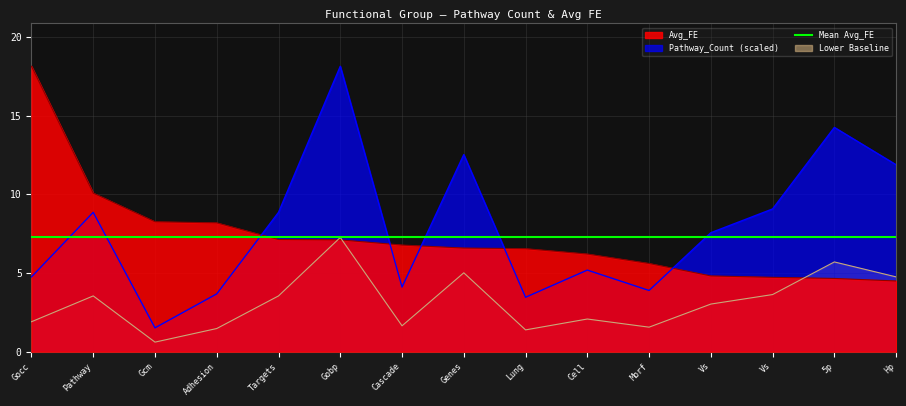

What is the smallest value displayed?

0.6